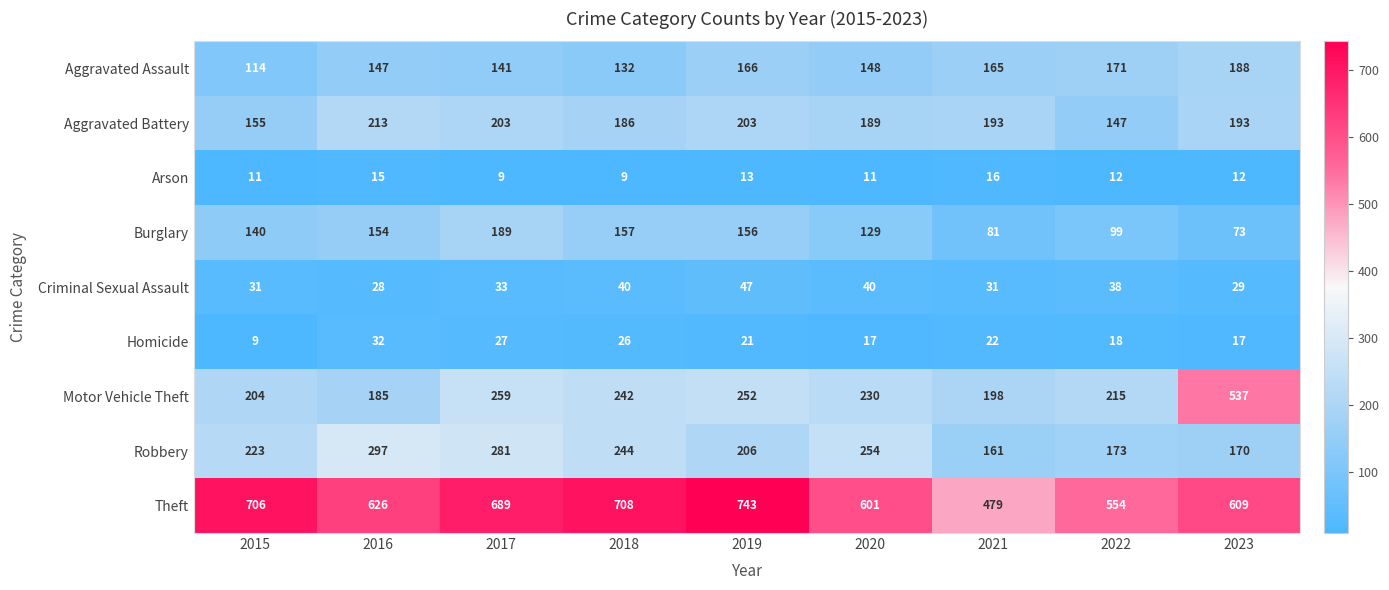

How many distinct data groups are displayed?

9